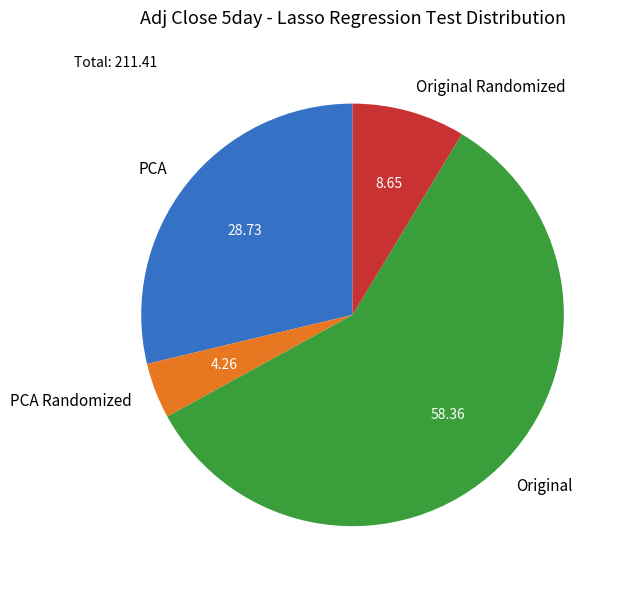

Which category has the biggest portion of the pie?

Original